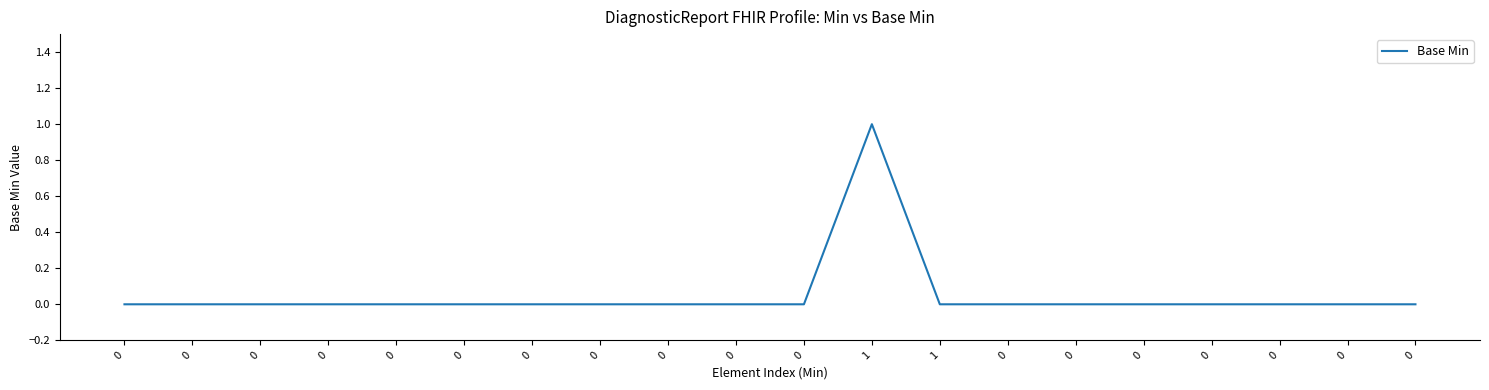

What is the greatest value displayed?

1